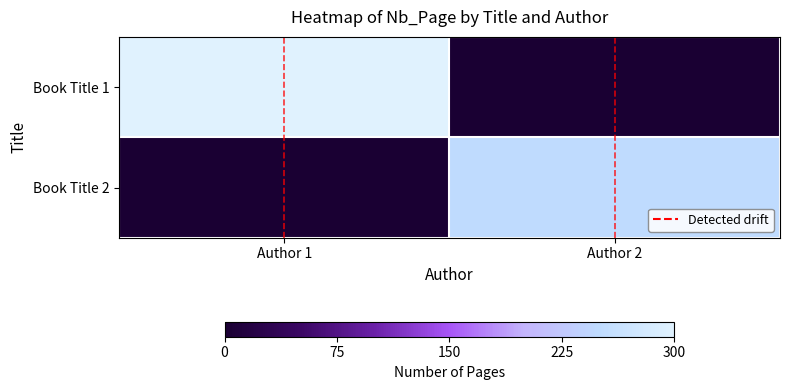

Which series has the widest spread of values?

Book Title 1